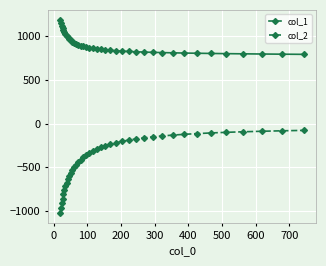

Which series has the widest spread of values?

col_2